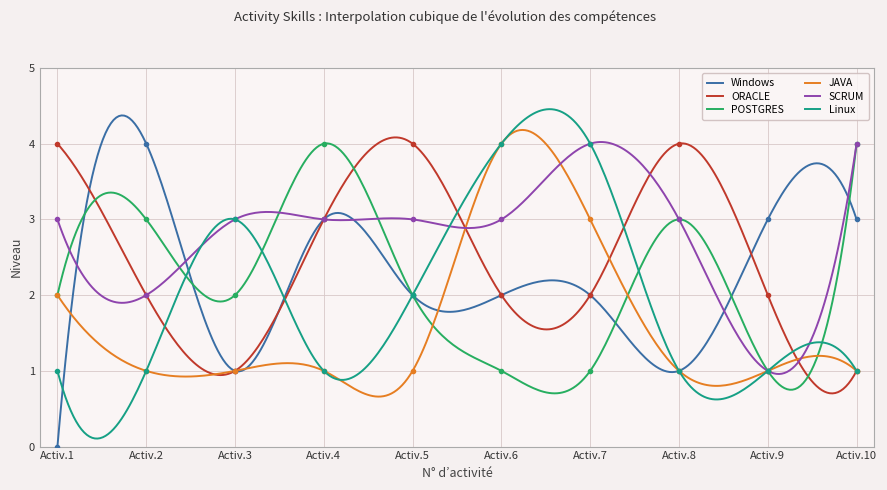

At which category is the sum across all series the highest?

Activ.6